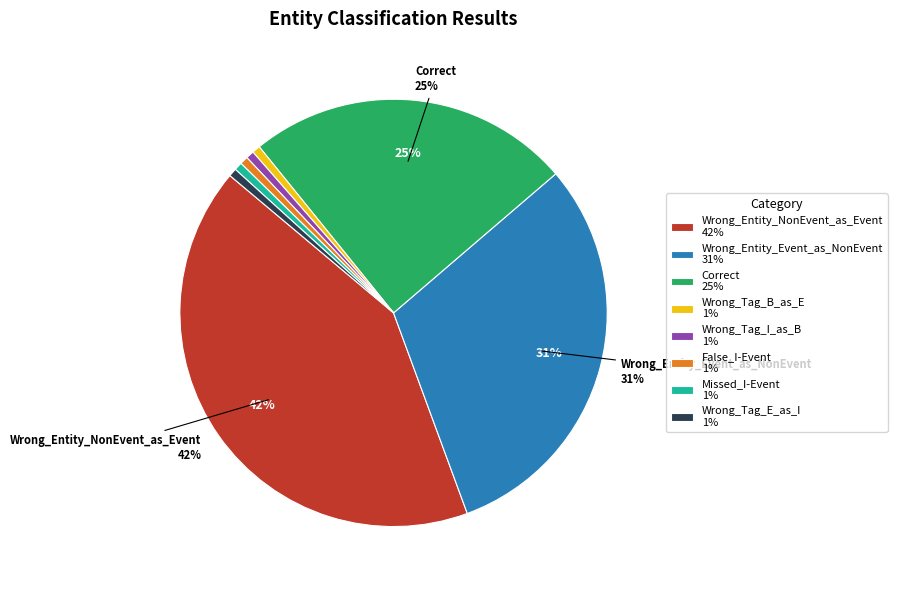

What is the ratio of the value at Correct 25% to the value at Wrong_Entity_Event_as_NonEvent 31%?

0.8